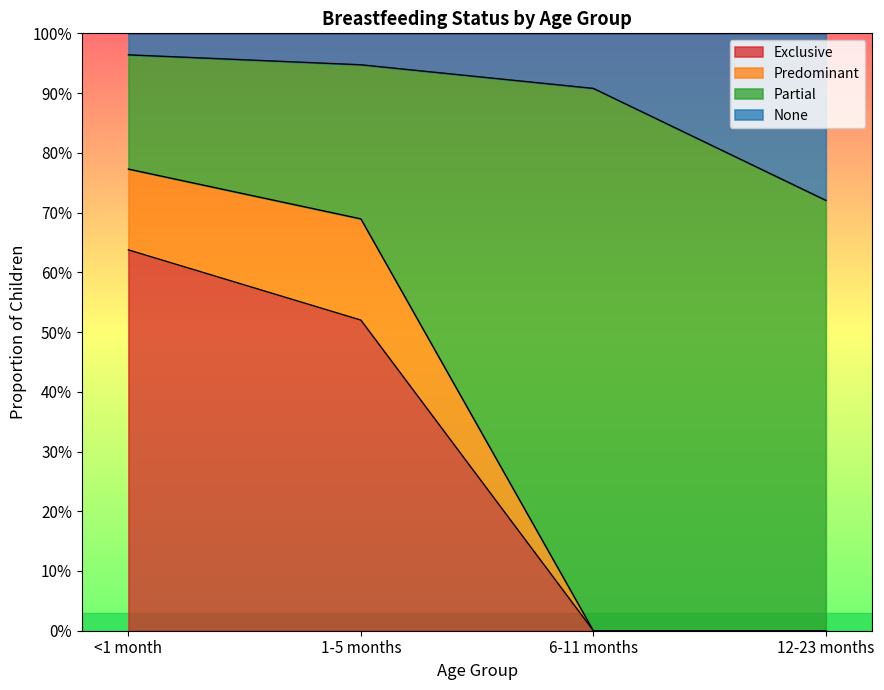

Between 6-11 months and 12-23 months, which series saw the biggest shift?

None